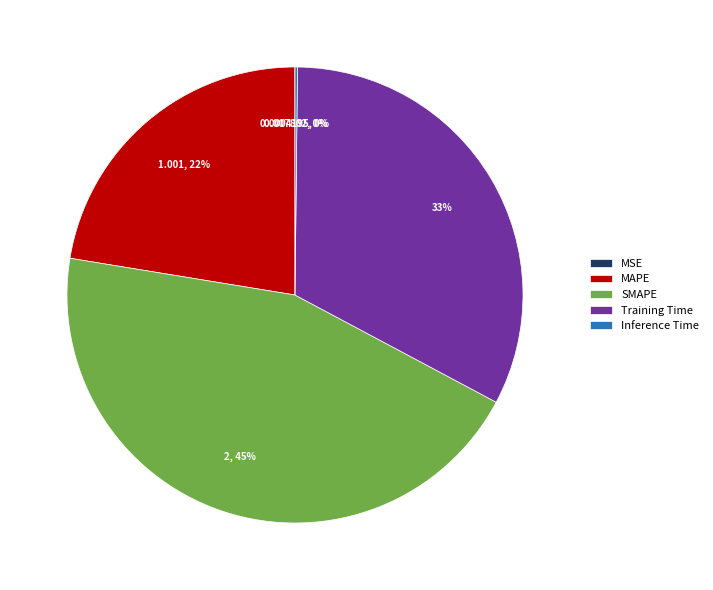

Is the sum of Training Time and MAPE greater than half?

Yes